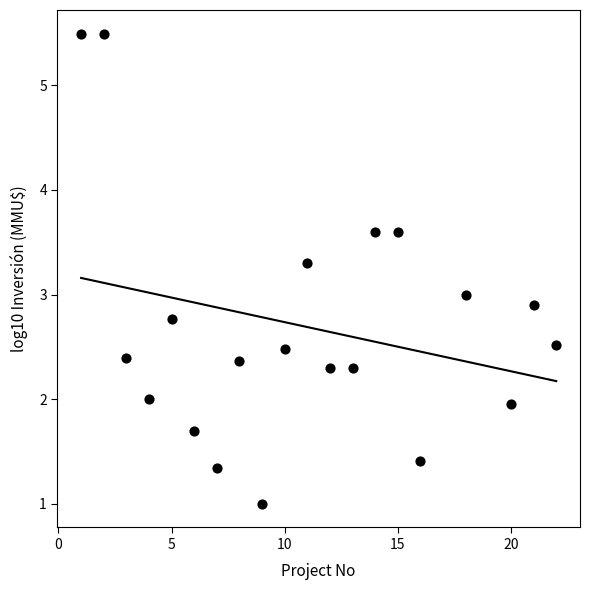

What is the range of Y values (max minus min)?

4.5